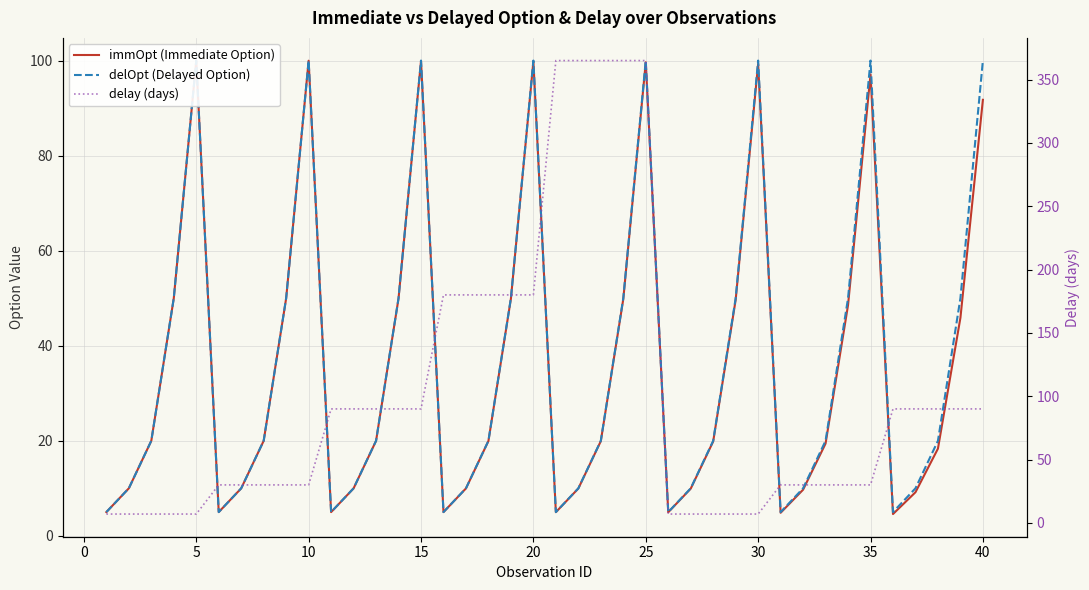

What are all the series names shown in the legend?

immOpt (Immediate Option), delOpt (Delayed Option), delay (days)